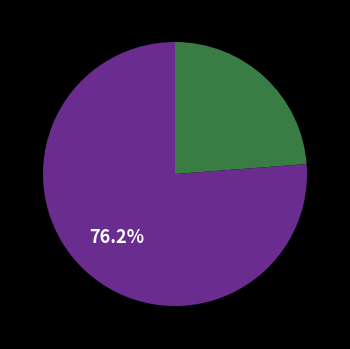

Is there a majority slice in this chart?

Yes